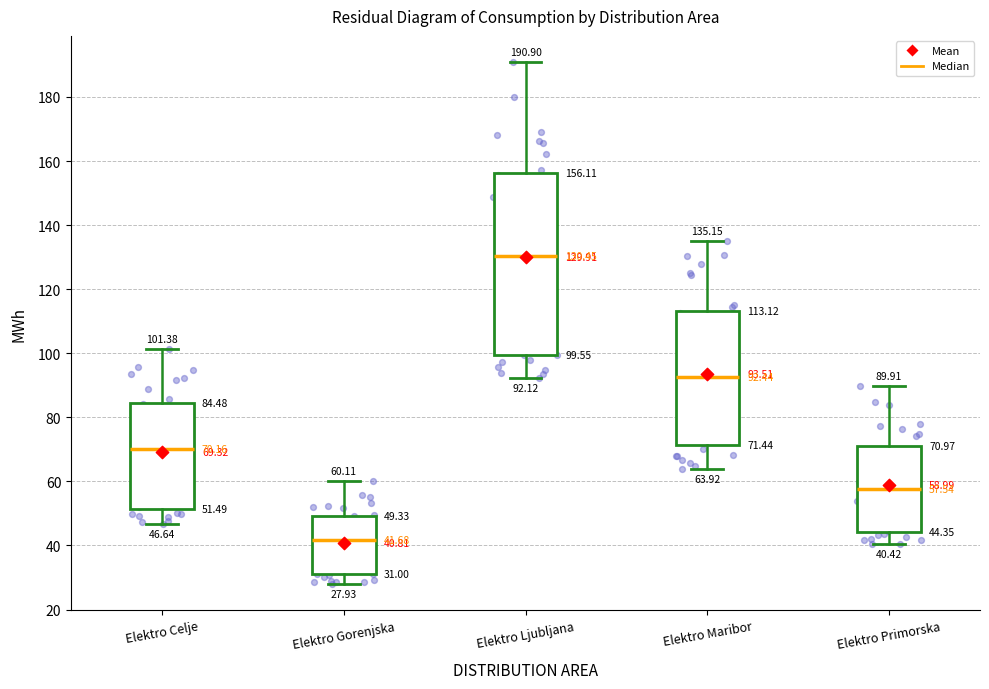

Comparing the boxes themselves (not the whiskers), which one is the tallest?

Elektro Ljubljana